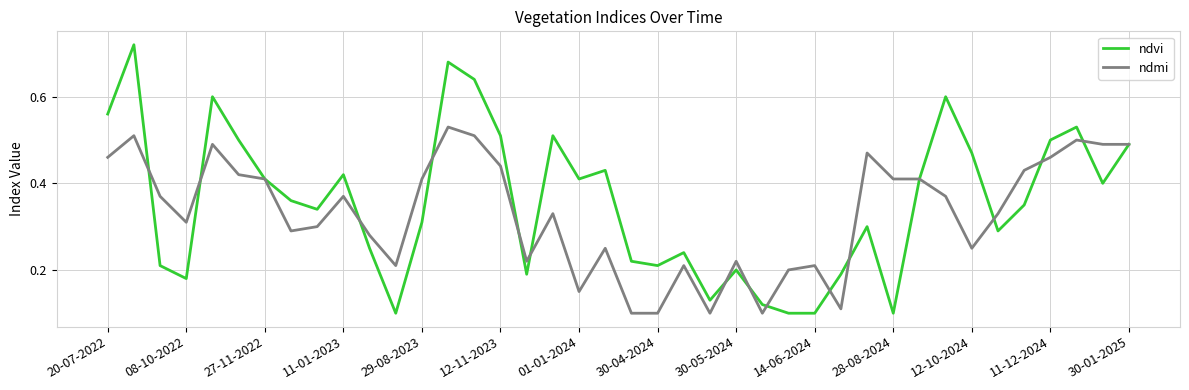

Which series has the largest range (max minus min)?

ndvi